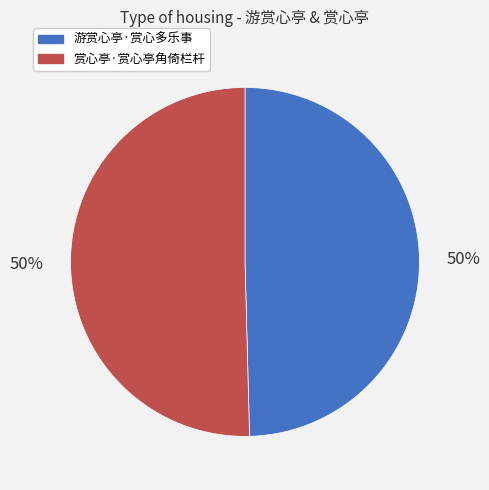

To the nearest percent, what percentage of the pie is 游赏心亭·赏心多乐事?

50%